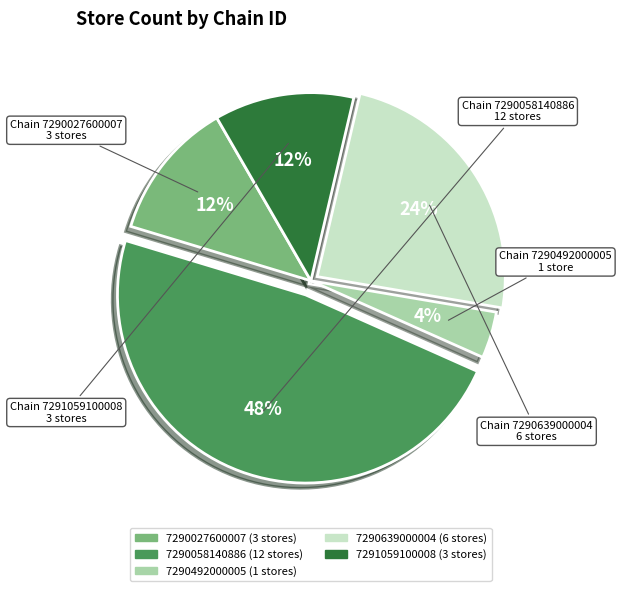

Which slice is the largest?

7290058140886